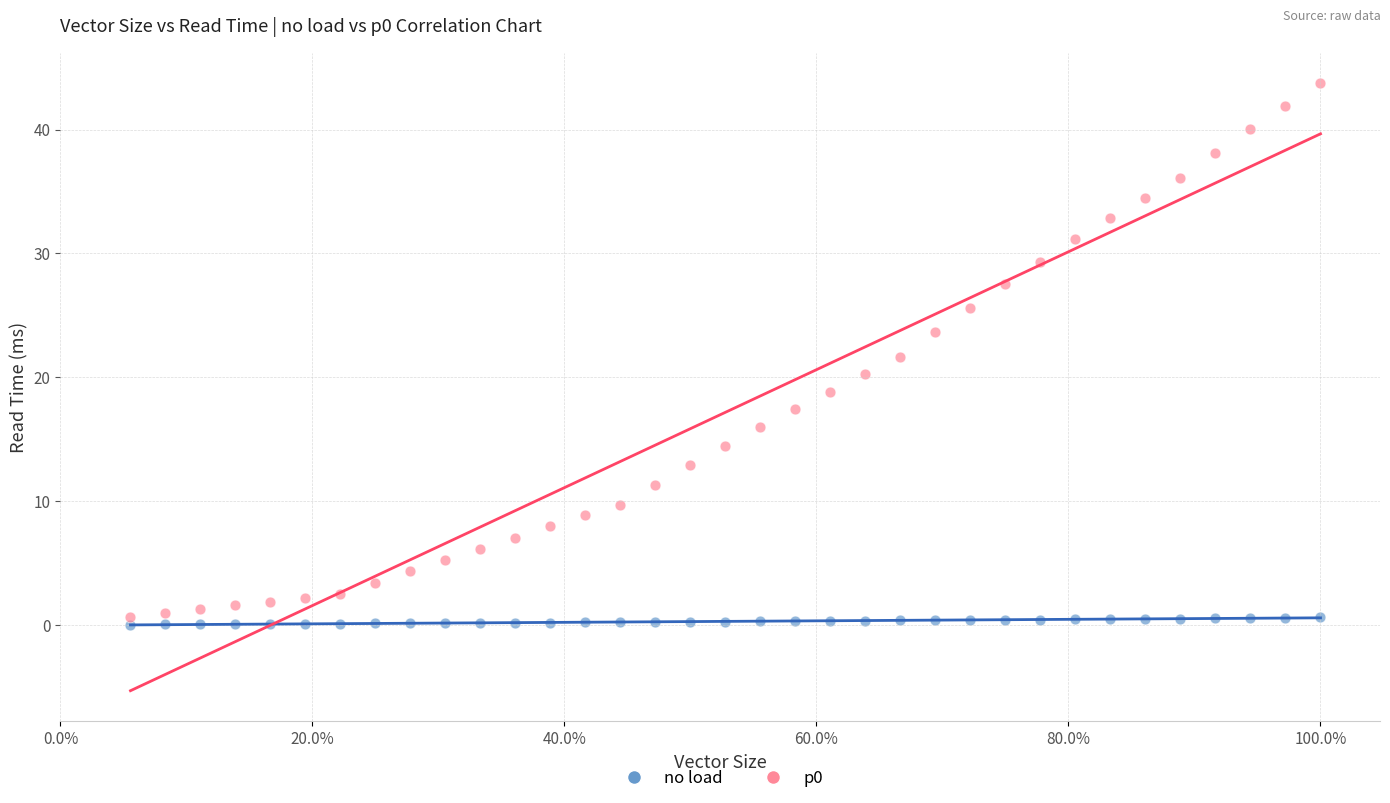

Across all data points, what is the range of Y values (max minus min)?

43.7